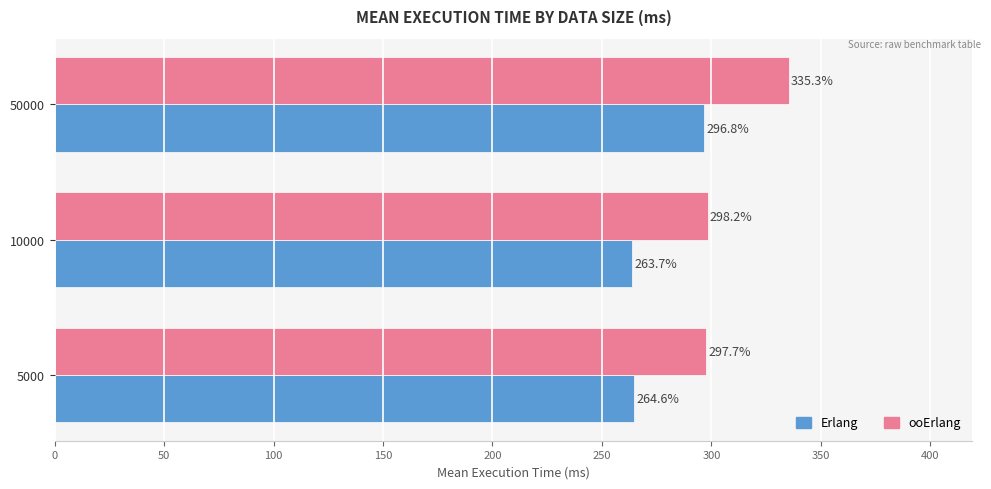

List the series in order of their peak value, highest first.

ooErlang, Erlang